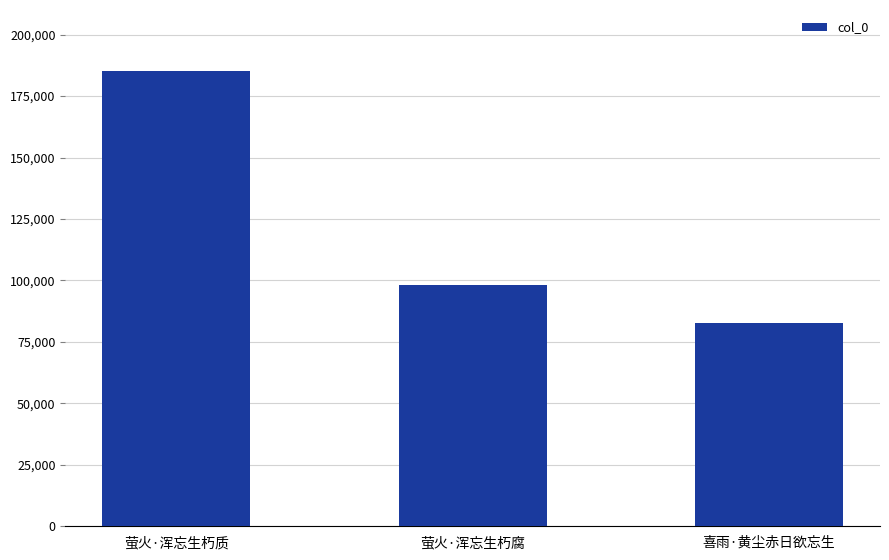

List the labels in order of value, smallest first.

喜雨·黄尘赤日欲忘生, 萤火·浑忘生朽腐, 萤火·浑忘生朽质